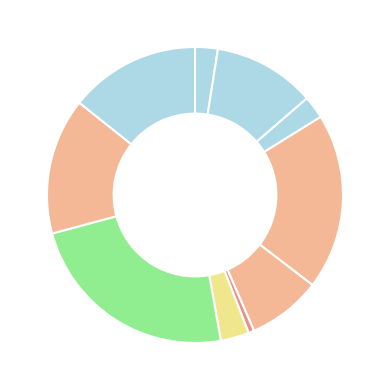

Which category has the smallest portion of the pie?

Declara Incompetencia Rpa